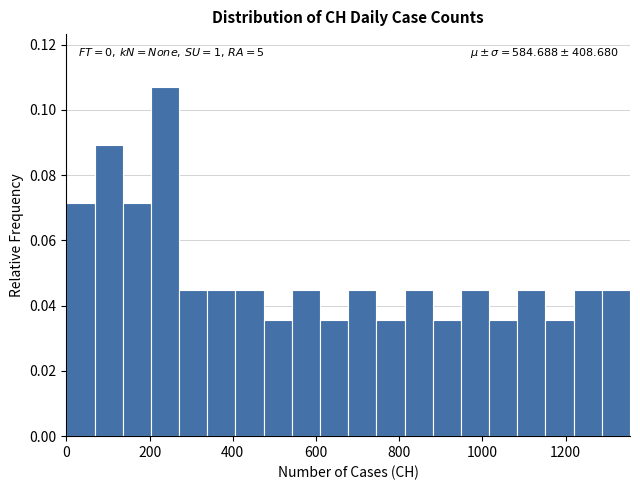

Read against the x-axis, roughly where is the centre of the tallest bar?

240